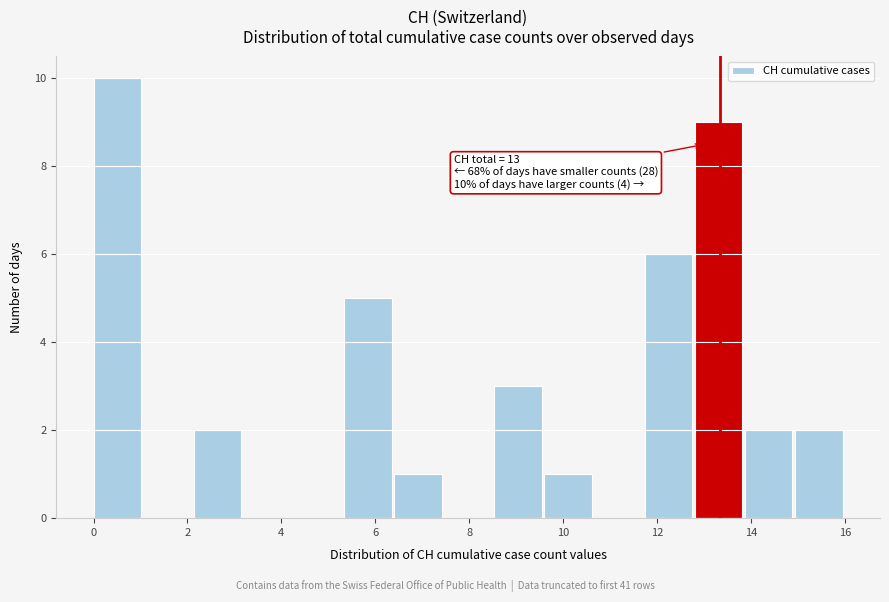

Which range on the x-axis has the tallest bar?

0.0 to 1.0